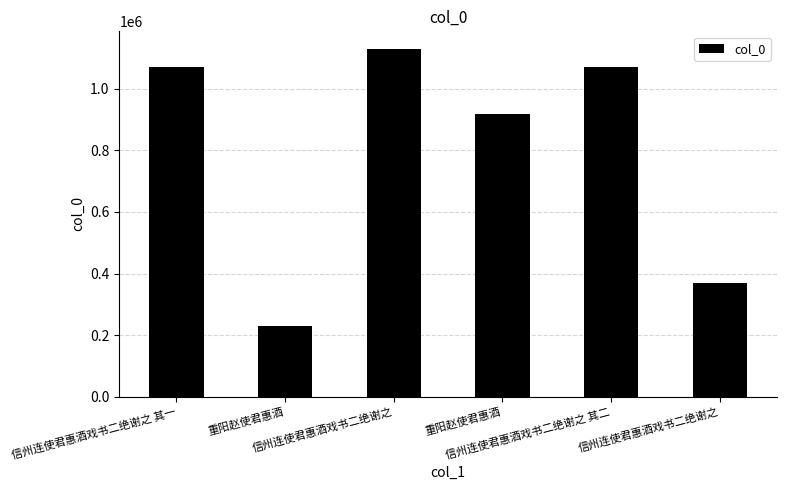

Does the chart contain any negative values?

No